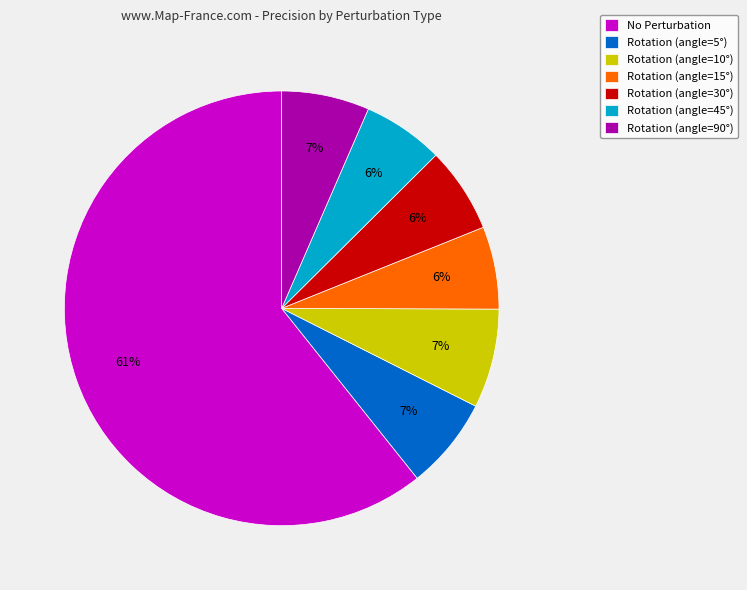

What is the largest slice in the pie chart?

No Perturbation